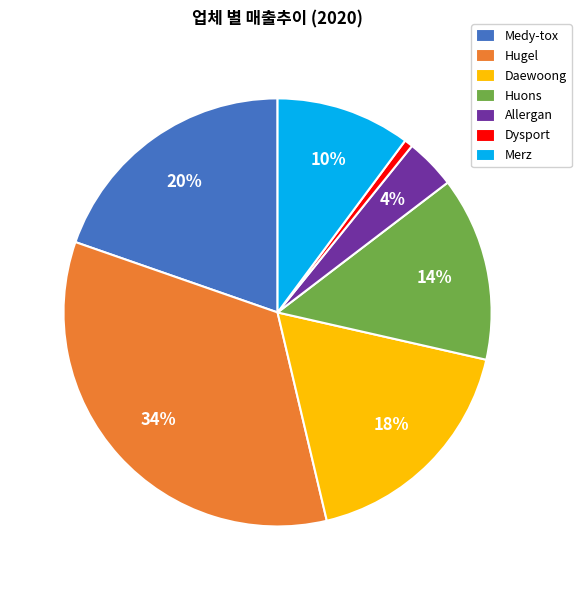

How many slices are in this pie chart?

7